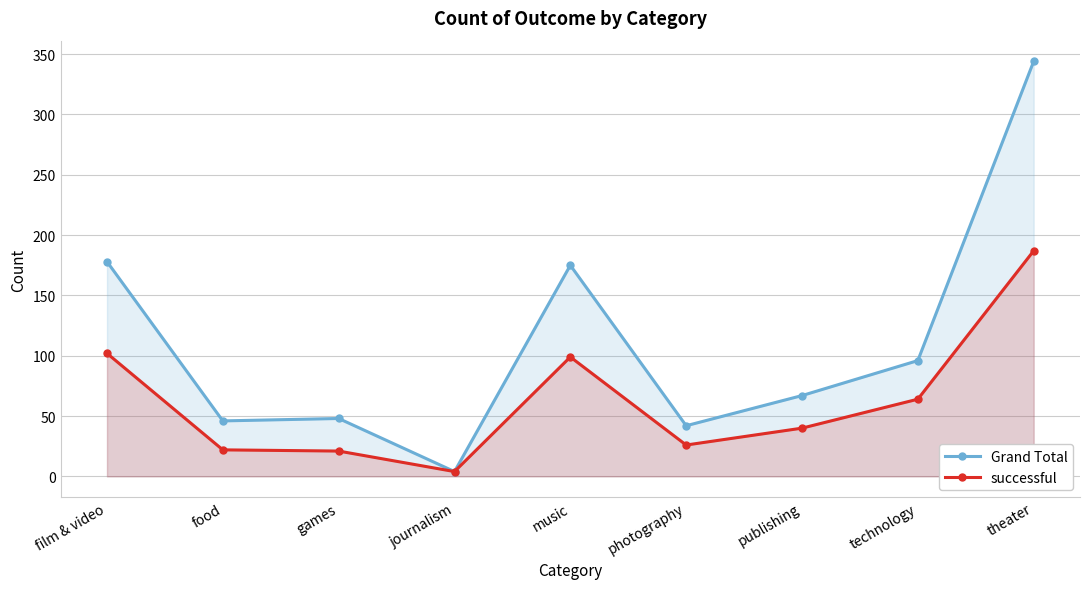

Is the value of successful at film & video greater than the value of Grand Total at games?

Yes